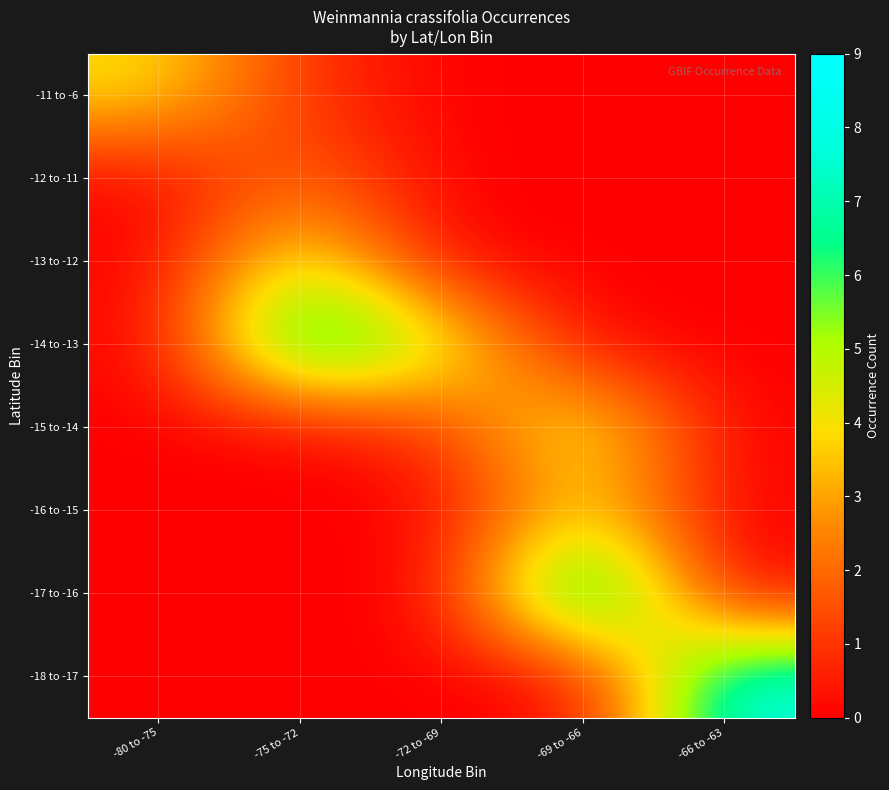

How many series are shown in this chart?

8